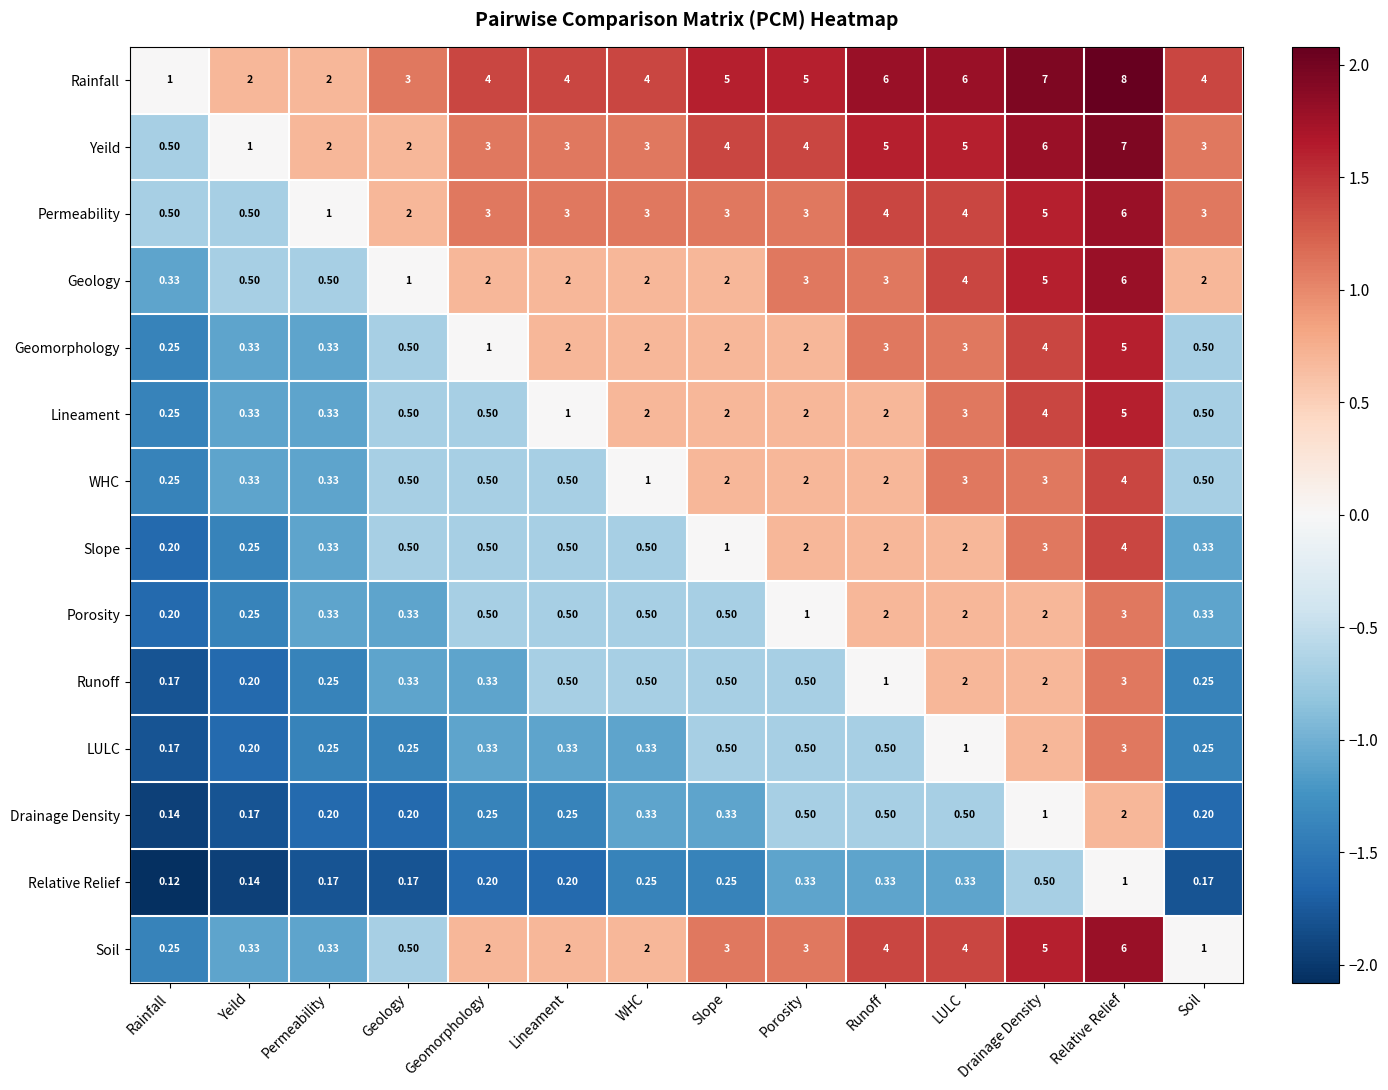

How many categories are shown in the chart?

14